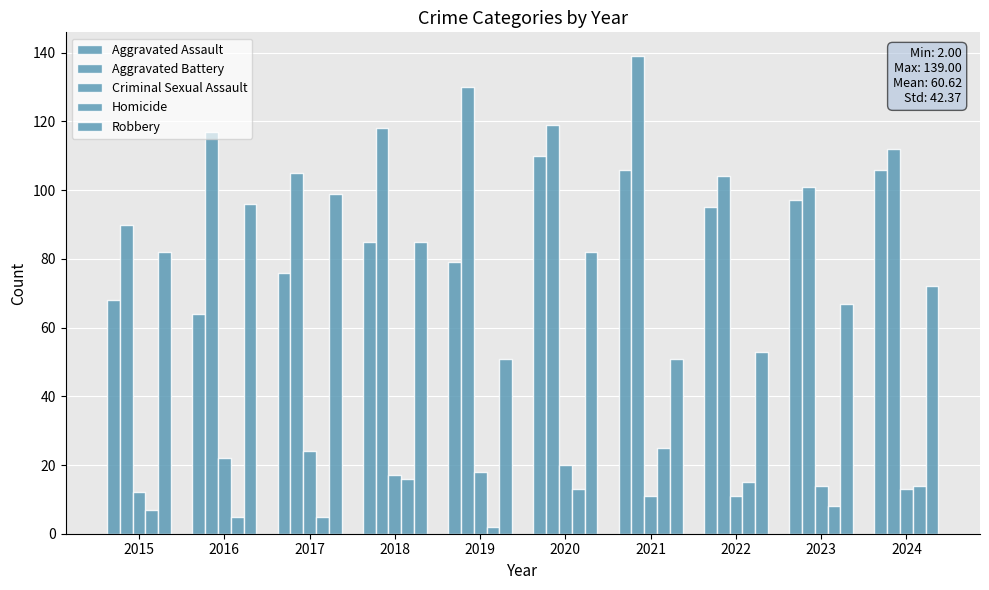

Does the chart contain any negative values?

No